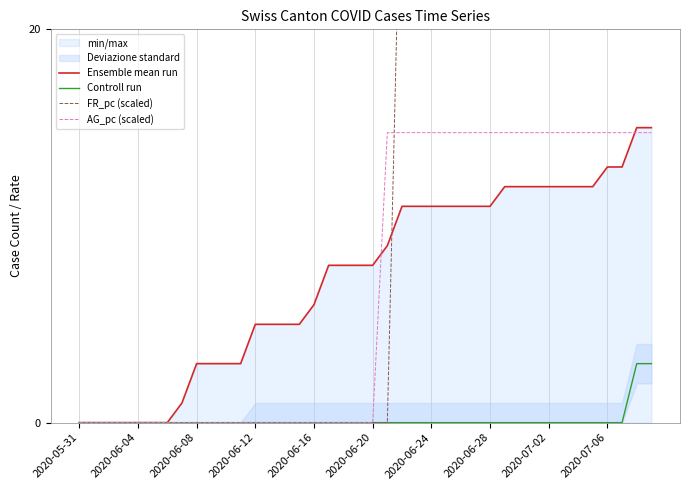

What is the sum of all Ensemble mean run values?

297.0